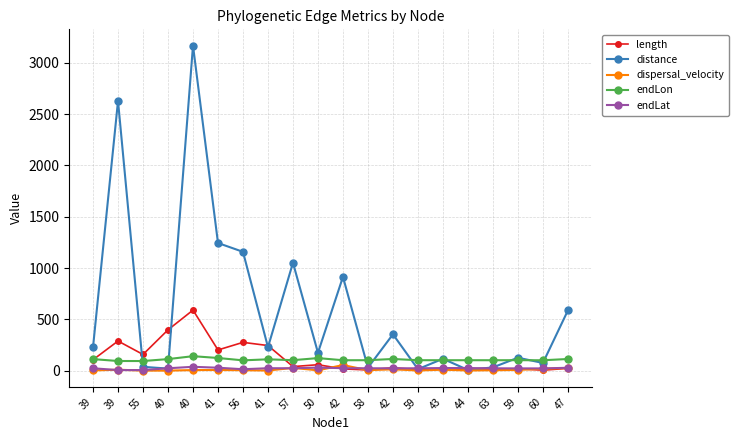

How many lines are shown in the chart?

5